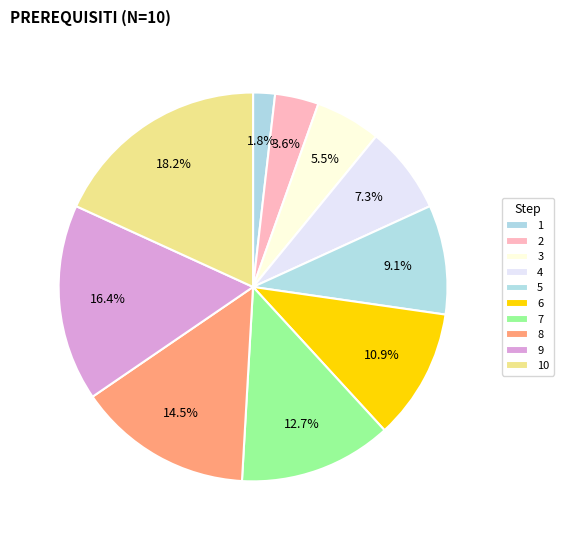

How many segments does this pie chart have?

10